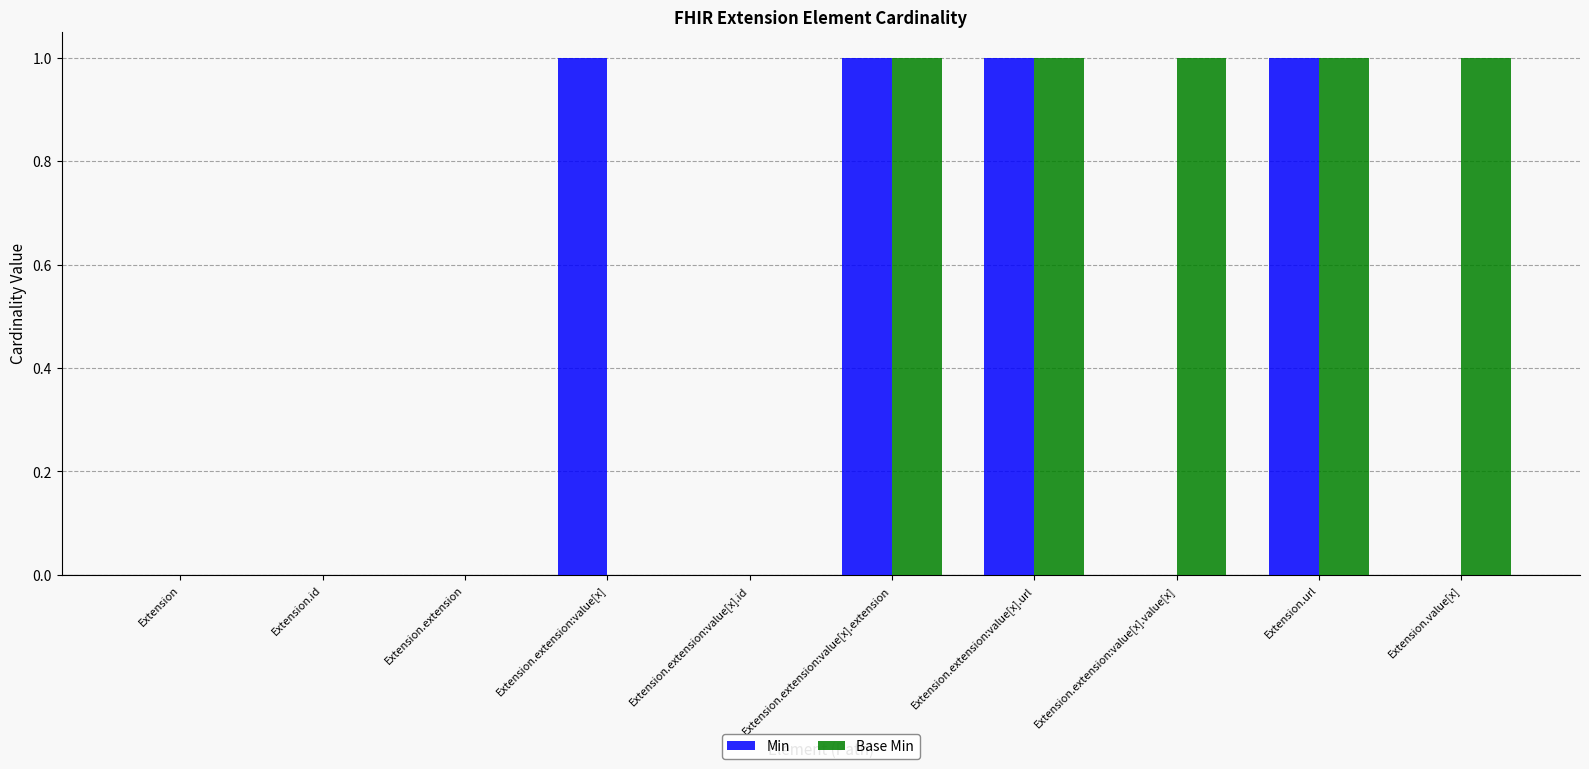

Which series has the largest total across all categories?

Base Min